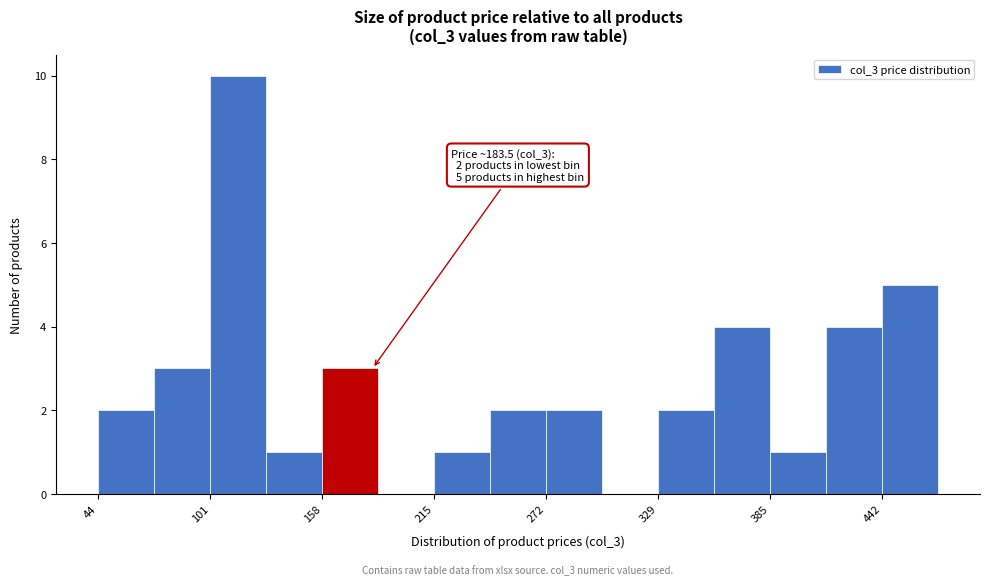

Around what value on the x-axis is the tallest bar? Give the approximate position of its centre, as read against the axis.

120